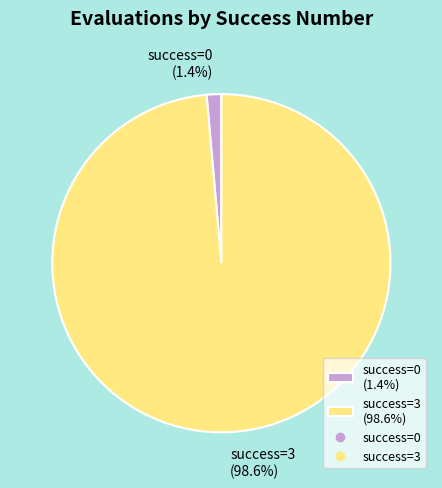

Combined, do success=3 (98.6%) and success=0 (1.4%) account for over 50%?

Yes